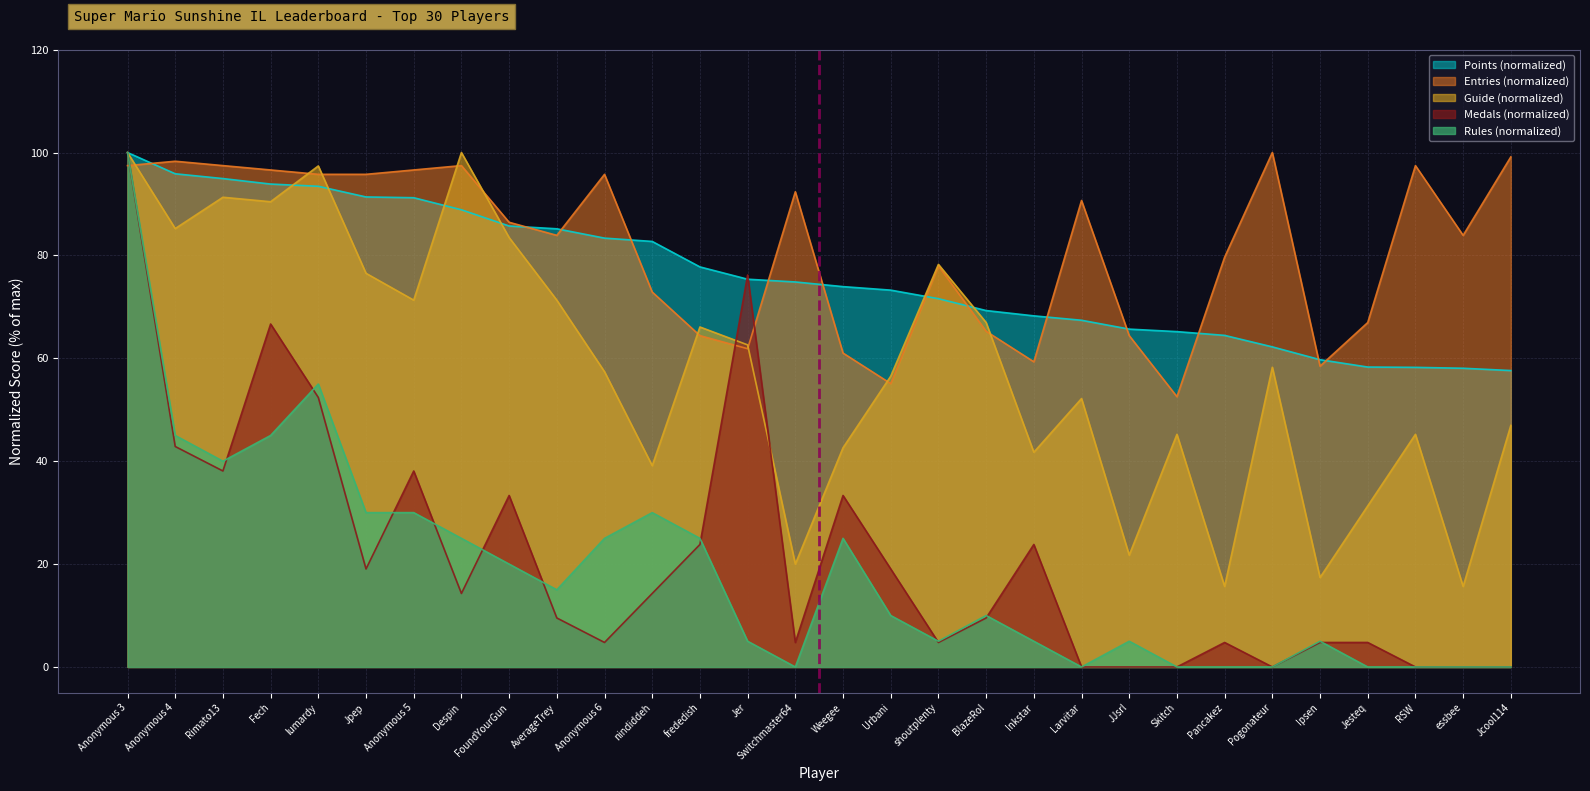

How many lines are shown in the chart?

5